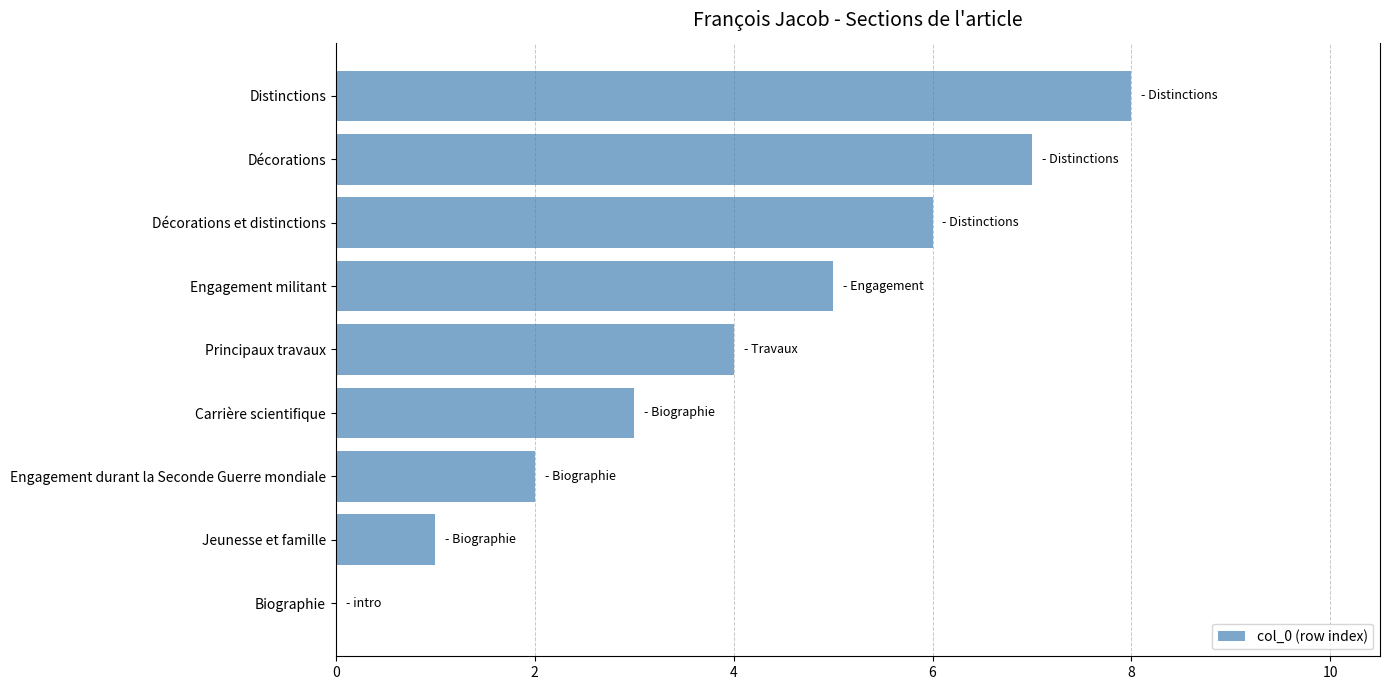

How many positive values are there?

8